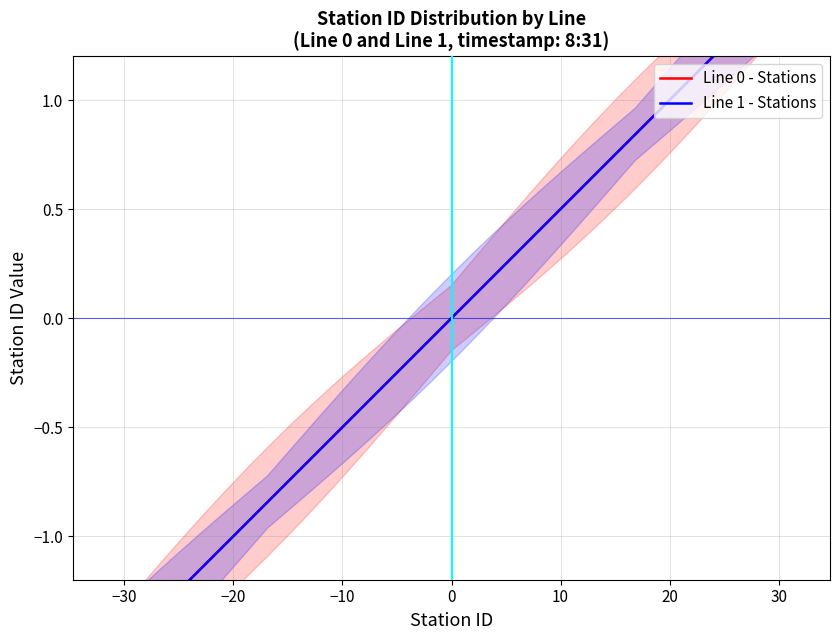

Is this an area chart (filled region under the line)?

No